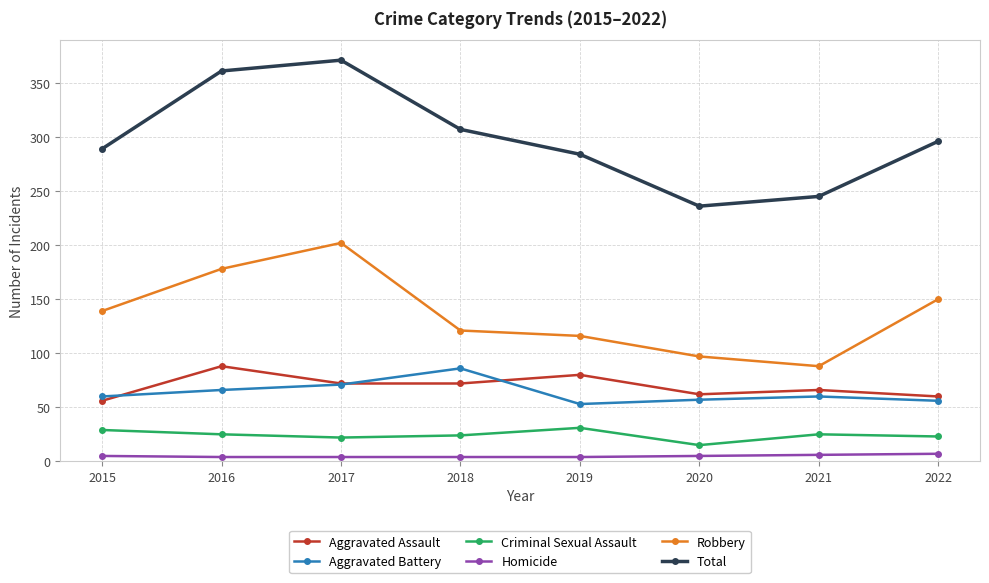

Does the chart have visible grid lines?

Yes